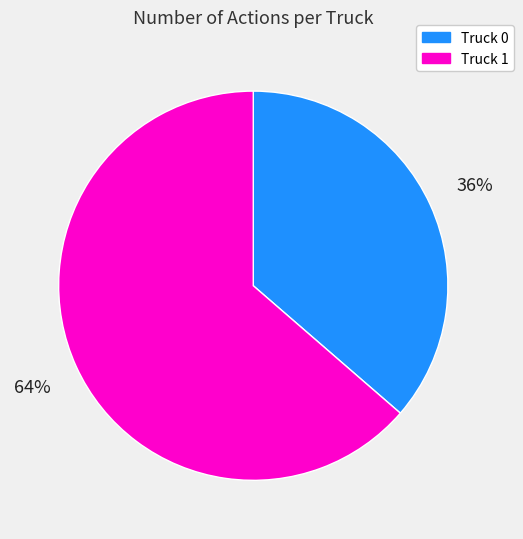

What is the ratio of the value at Truck 0 to the value at Truck 1?

0.6